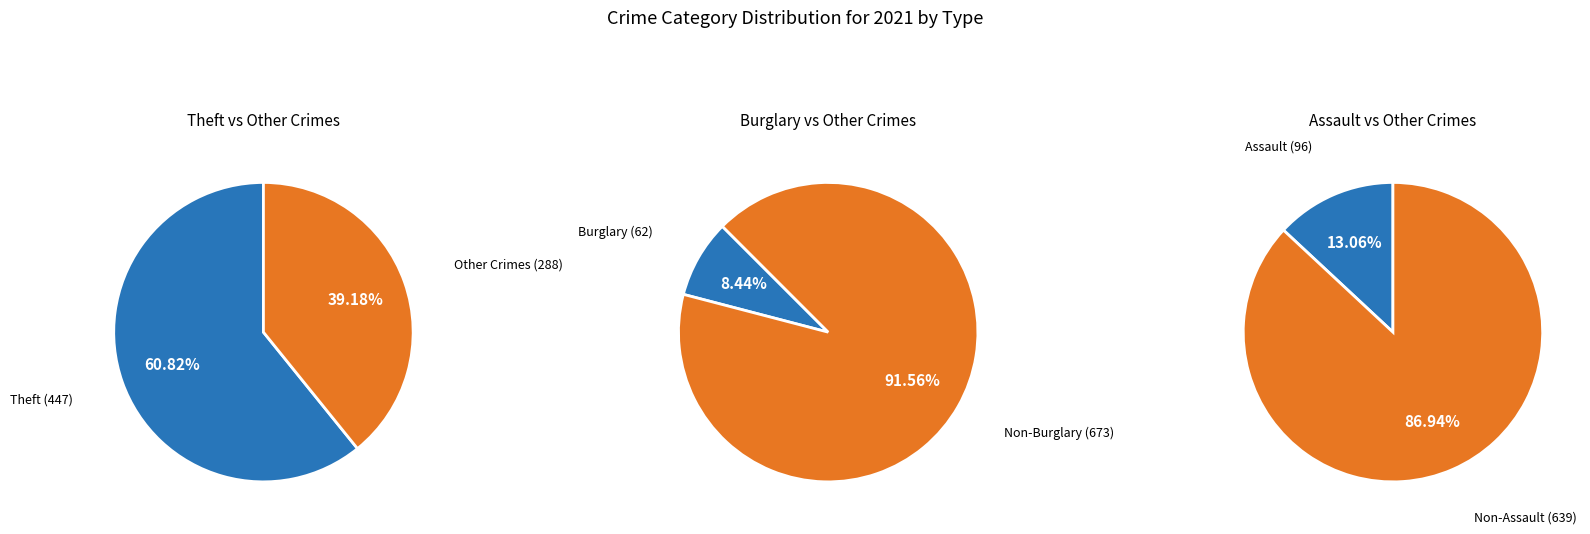

What is the largest slice in the pie chart?

Theft